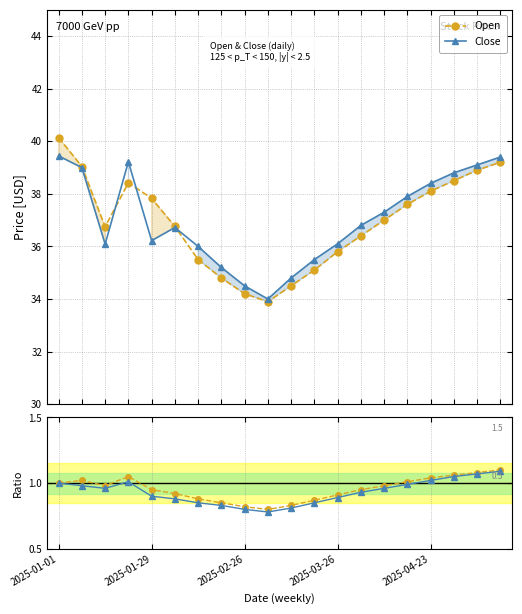

What is the lowest value of the Close series?

34.0